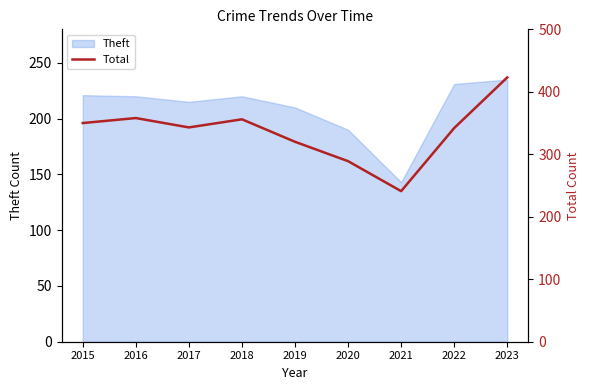

What is the ratio of the value at 2021 to the value at 2023?

0.6